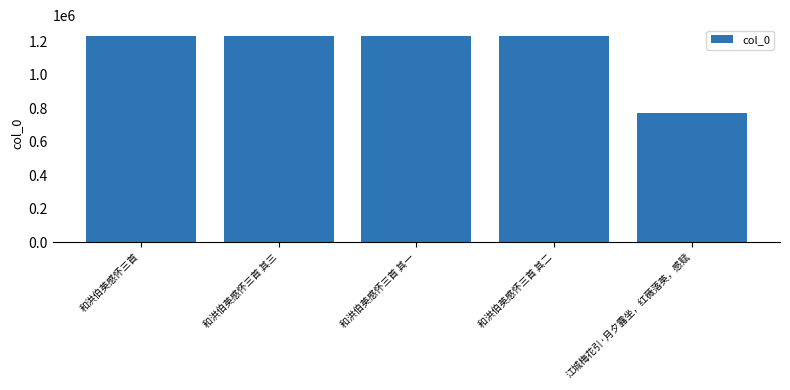

What is the difference between the values at 和洪伯英感怀三首 and 和洪伯英感怀三首 其一?

4267